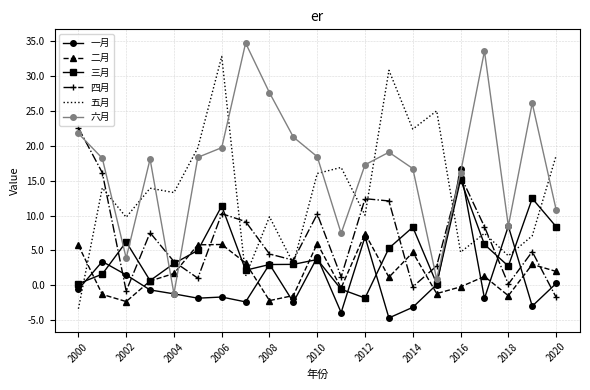

How many intersections are there between 五月 and 二月?

3